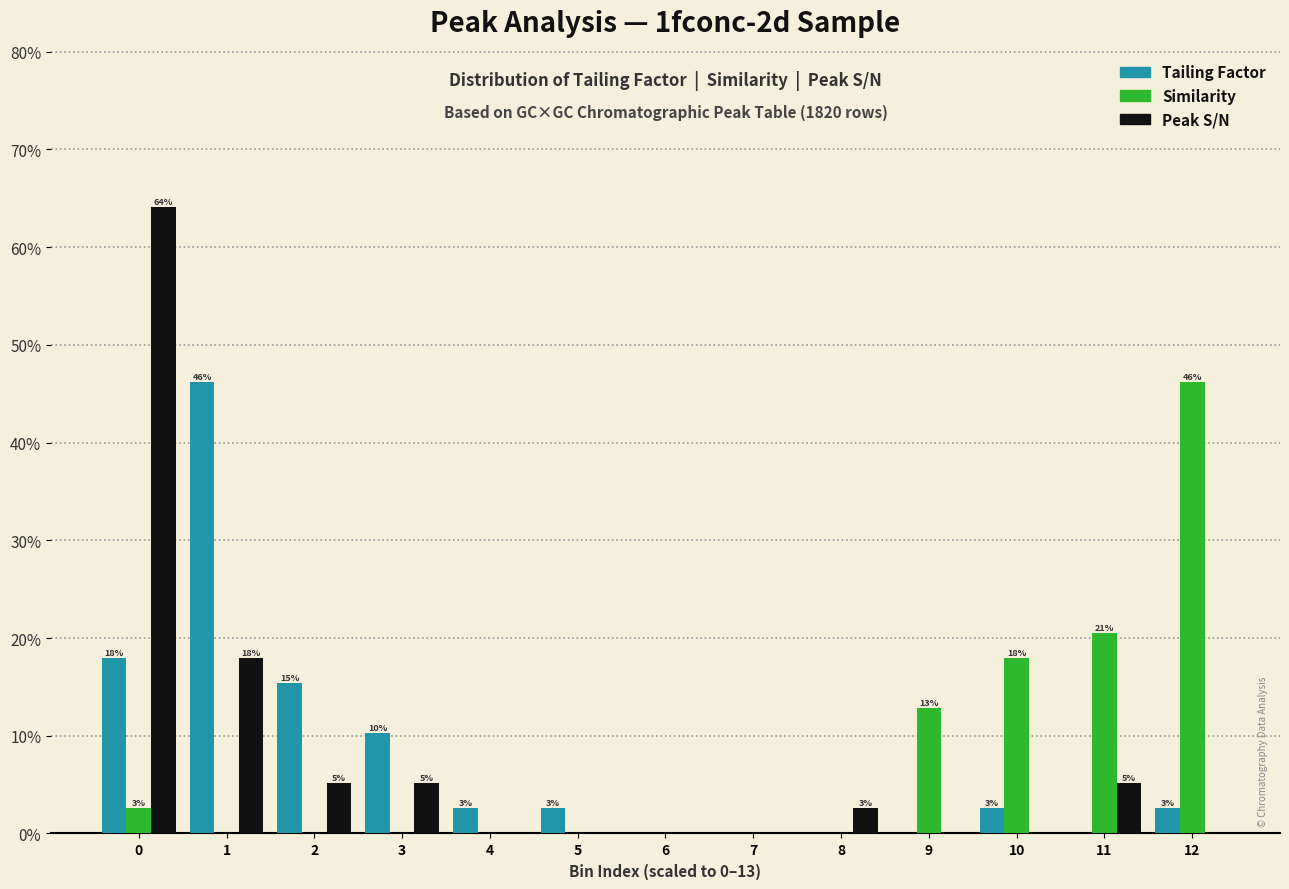

Is the value of Tailing Factor at 10 greater than the value of Similarity at 1?

Yes